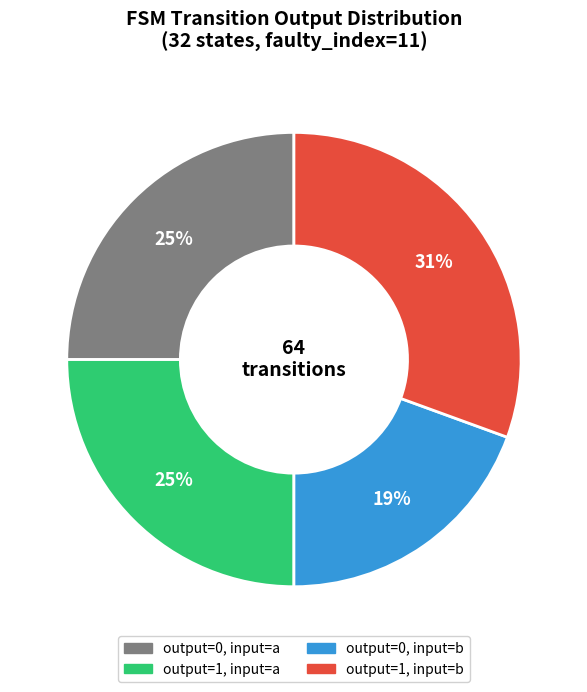

To the nearest percent, what portion does output=1, input=b represent?

31%